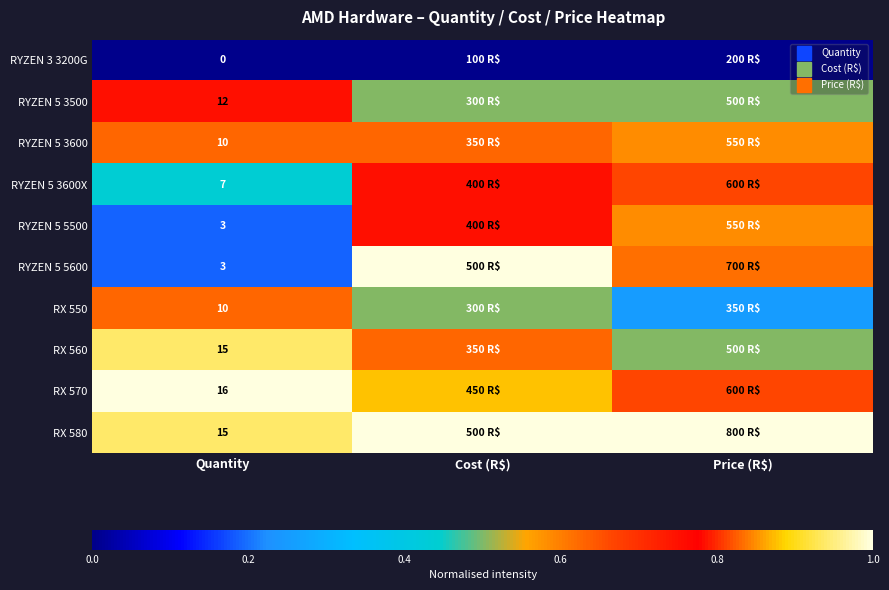

At Quantity, list the series in order from smallest to largest.

RYZEN 3 3200G, RYZEN 5 5500, RYZEN 5 5600, RYZEN 5 3600X, RYZEN 5 3600, RX 550, RYZEN 5 3500, RX 560, RX 580, RX 570